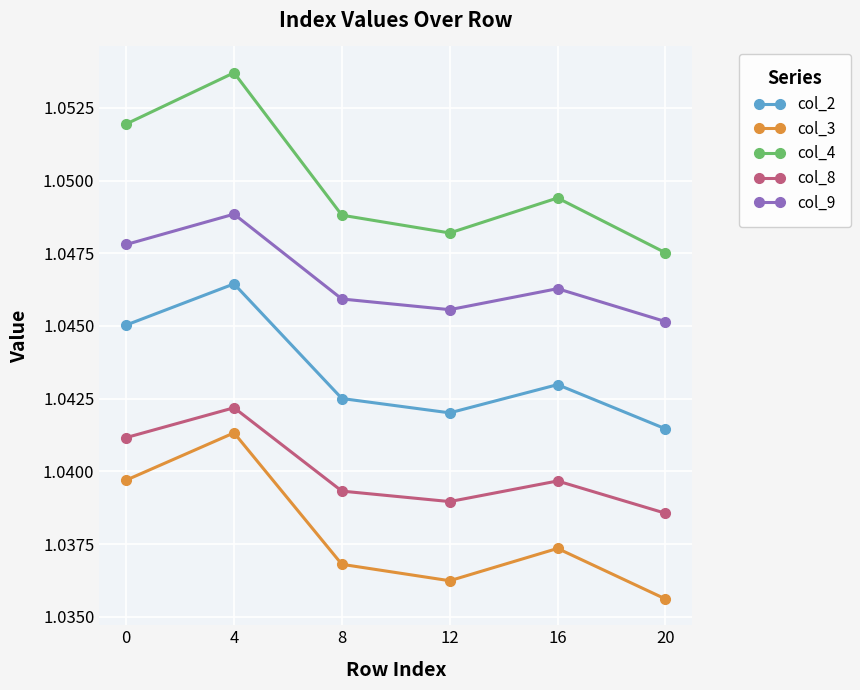

What are all the series names shown in the legend?

col_2, col_3, col_4, col_8, col_9